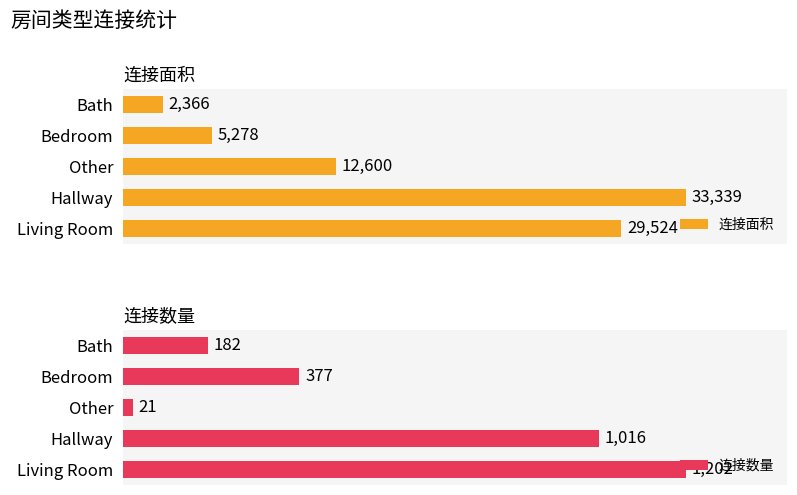

Count the number of data series in this chart.

2